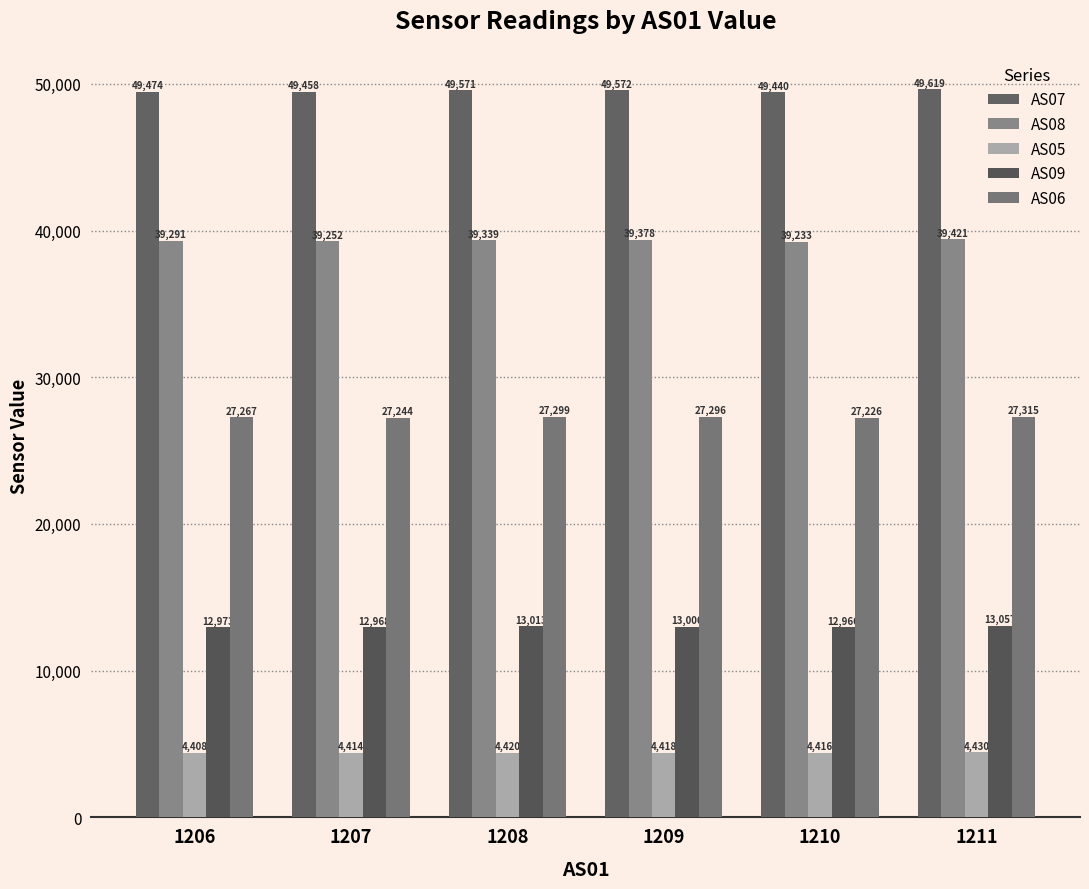

The AS08 series shows 39339 at 1208. True or false?

True